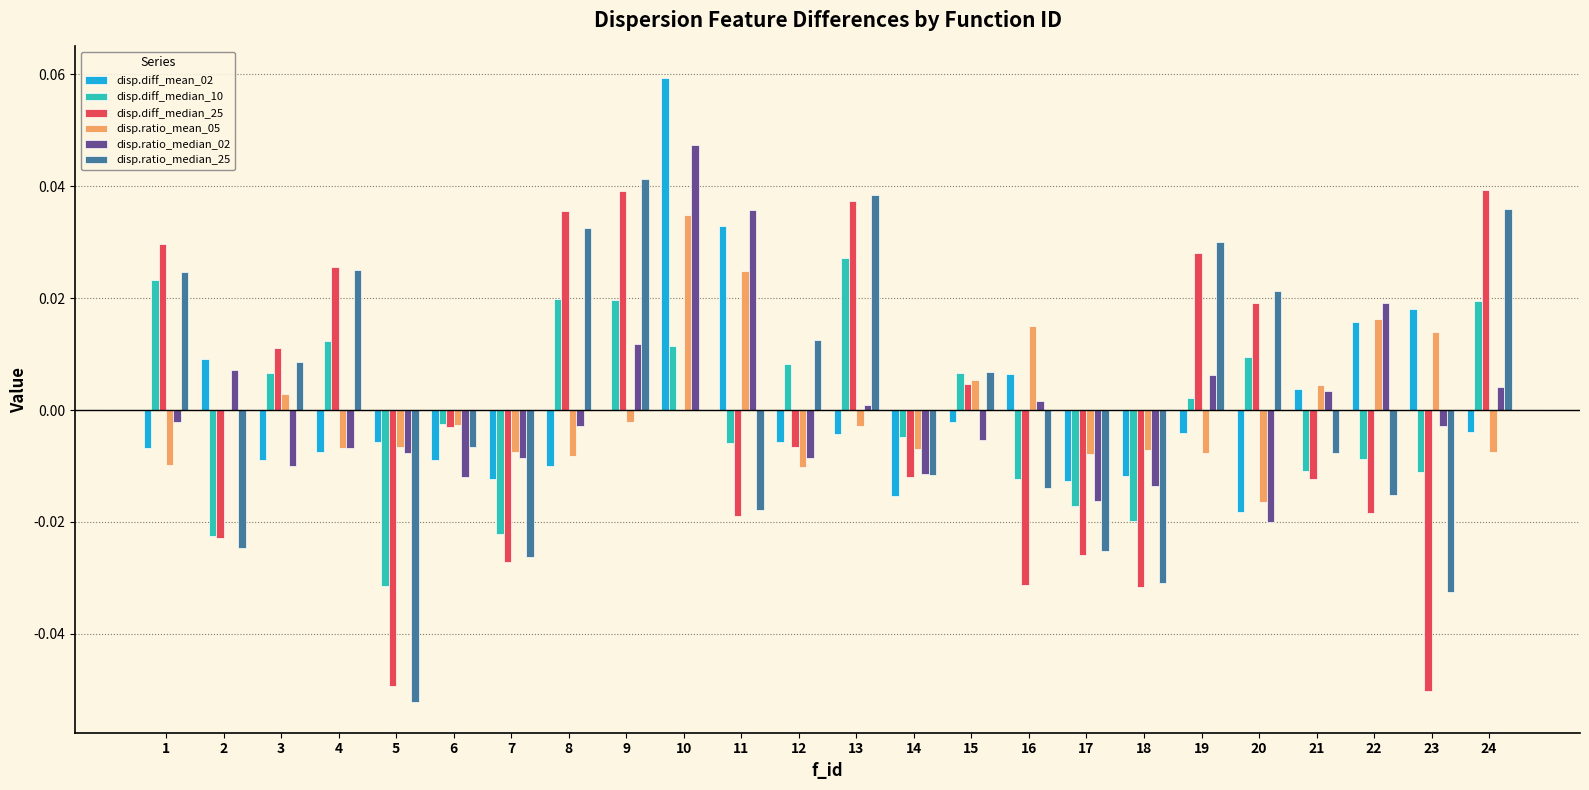

The value of disp.diff_median_10 at 6 is -0.0. True or false?

True